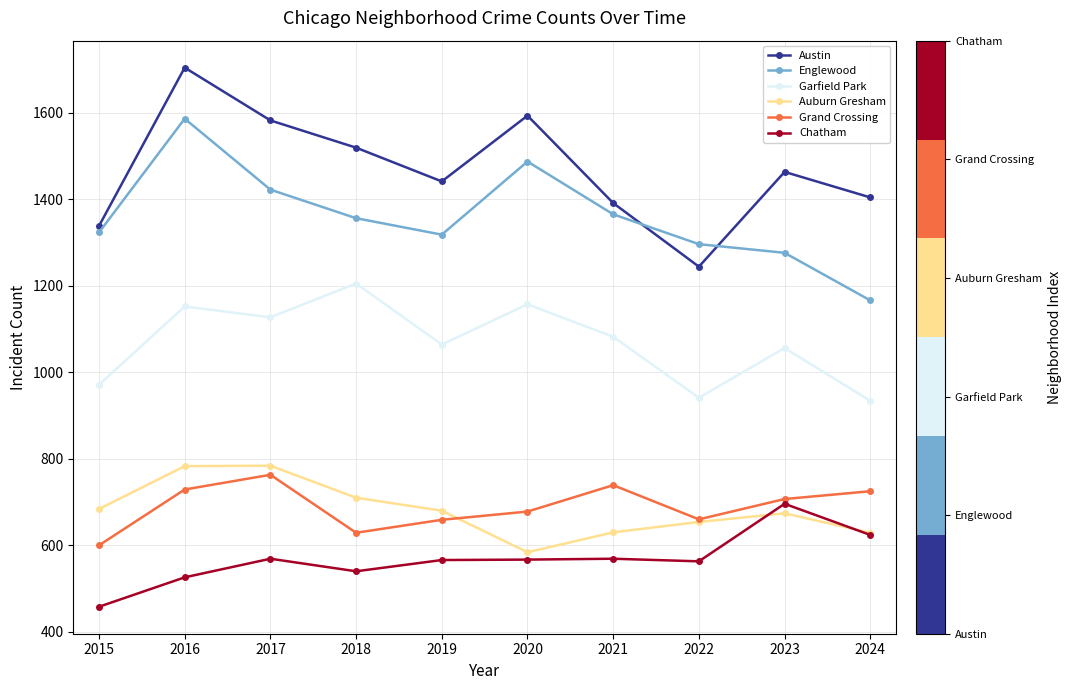

Is it true that Auburn Gresham equals 654 at 2022?

True